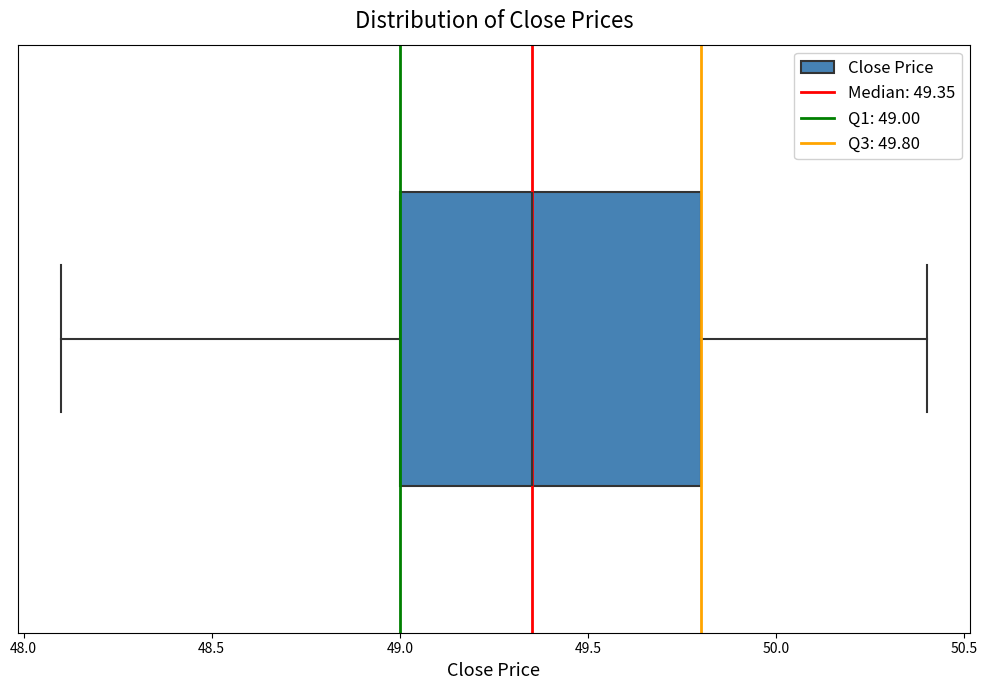

Read this box plot against the x-axis: the position of the median line, the range covered by the box, and the ends of both whiskers. The values are not printed on the chart, so give them approximately, as read against the axis.

median 49.35, box 49.00 to 49.80, whiskers 48.10 to 50.40